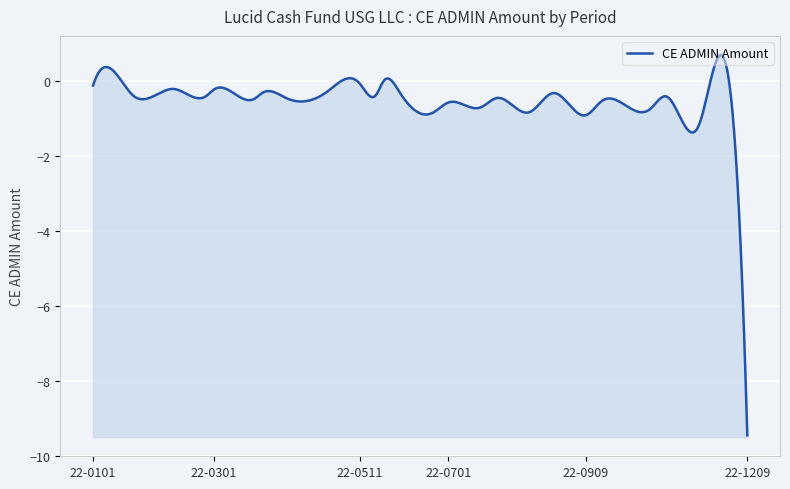

What is the sum of all values?

-21.4